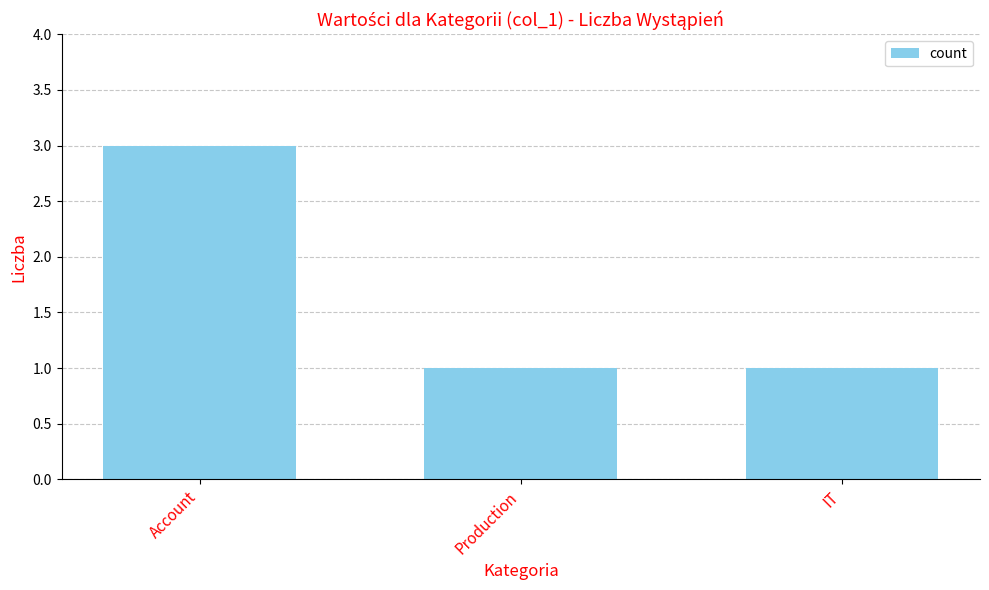

Reading left to right, transcribe all the data shown in this chart.

Account=3	Production=1	IT=1